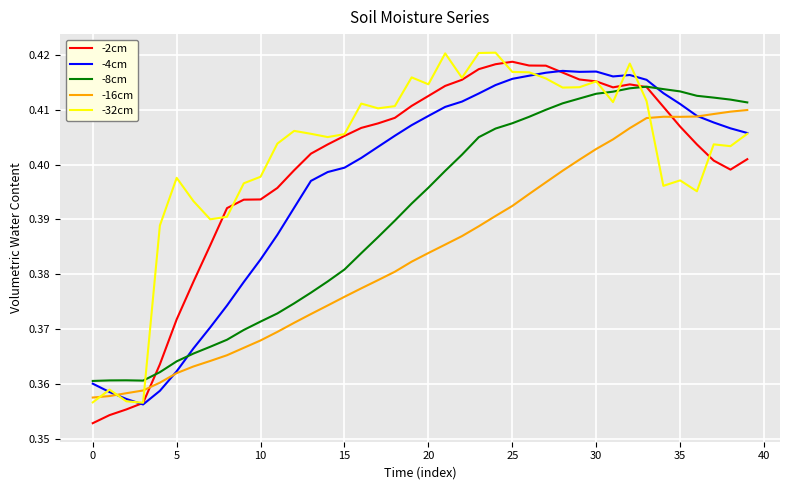

What is the difference between the maximum and minimum values in the -2cm series?

0.1